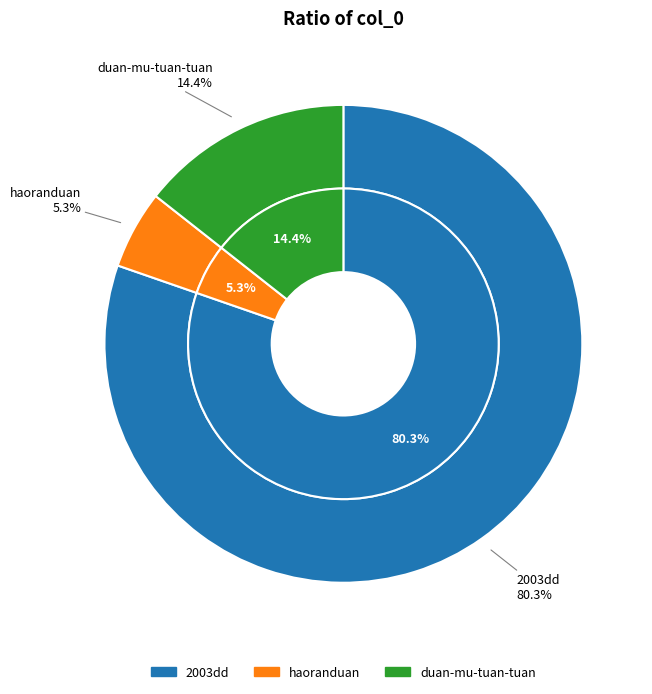

What percentage is NOT represented by duan-mu-tuan-tuan?

85.6%